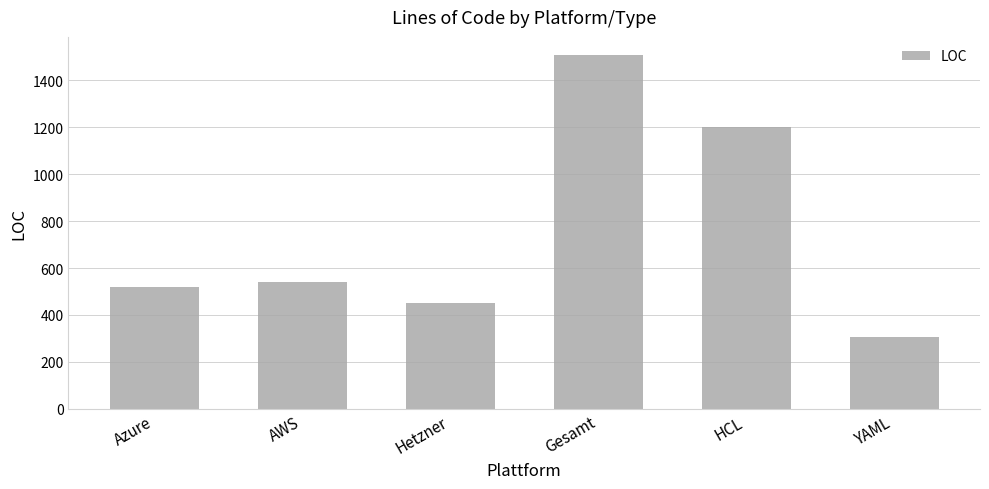

Which category has the highest value across all series?

Gesamt